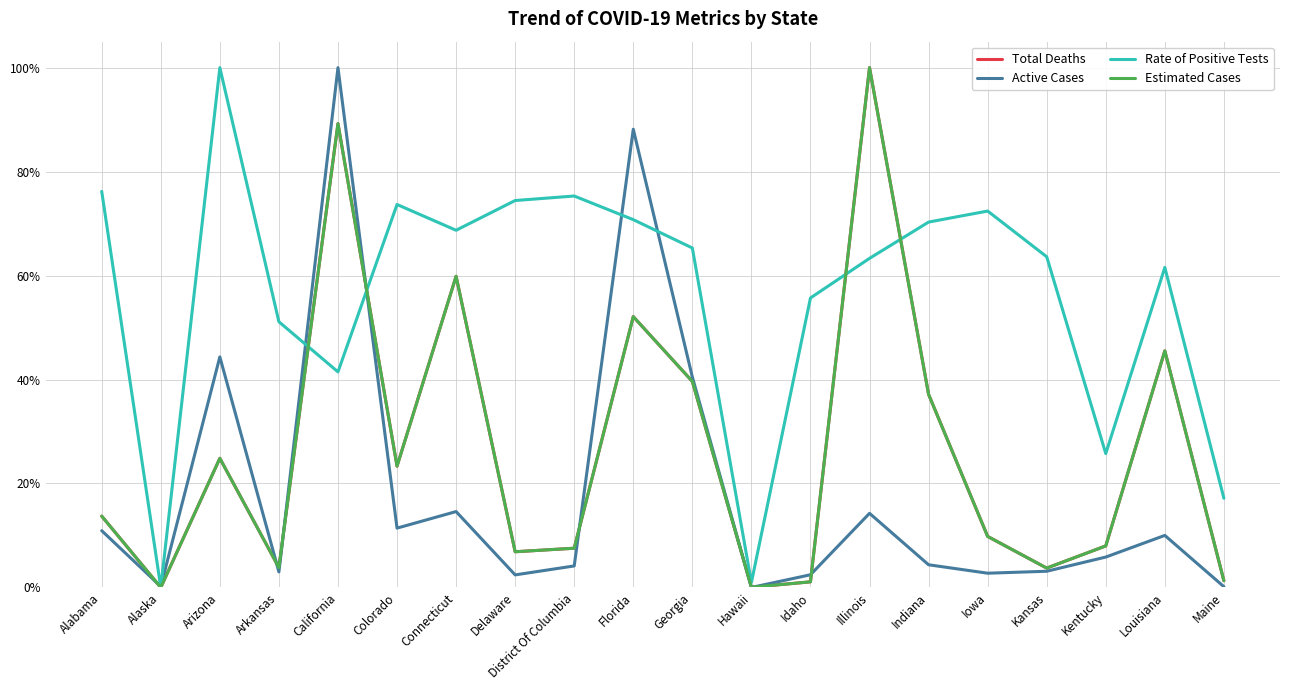

Does the chart have visible grid lines?

Yes